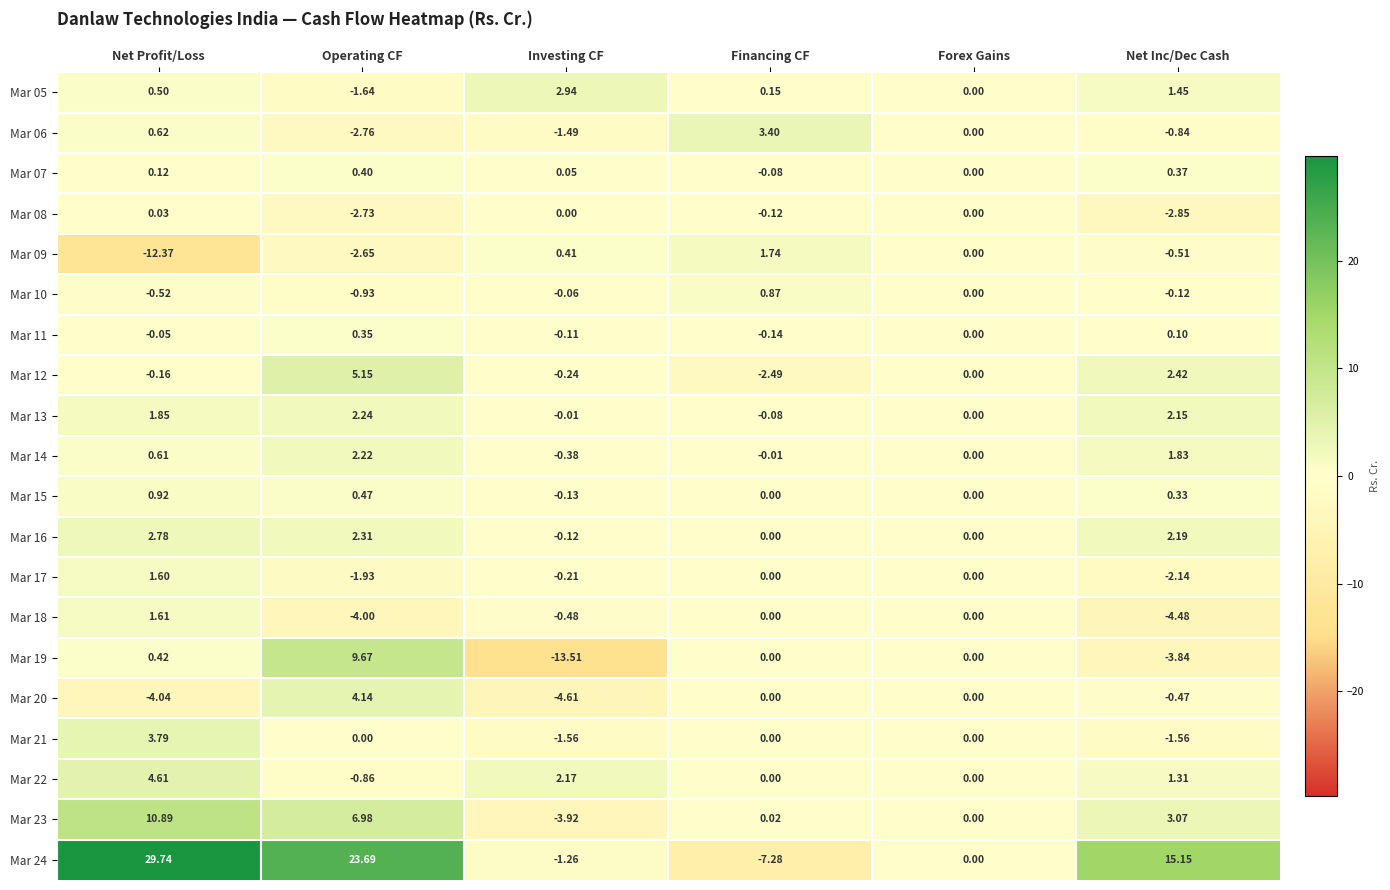

How many series are shown in this chart?

20